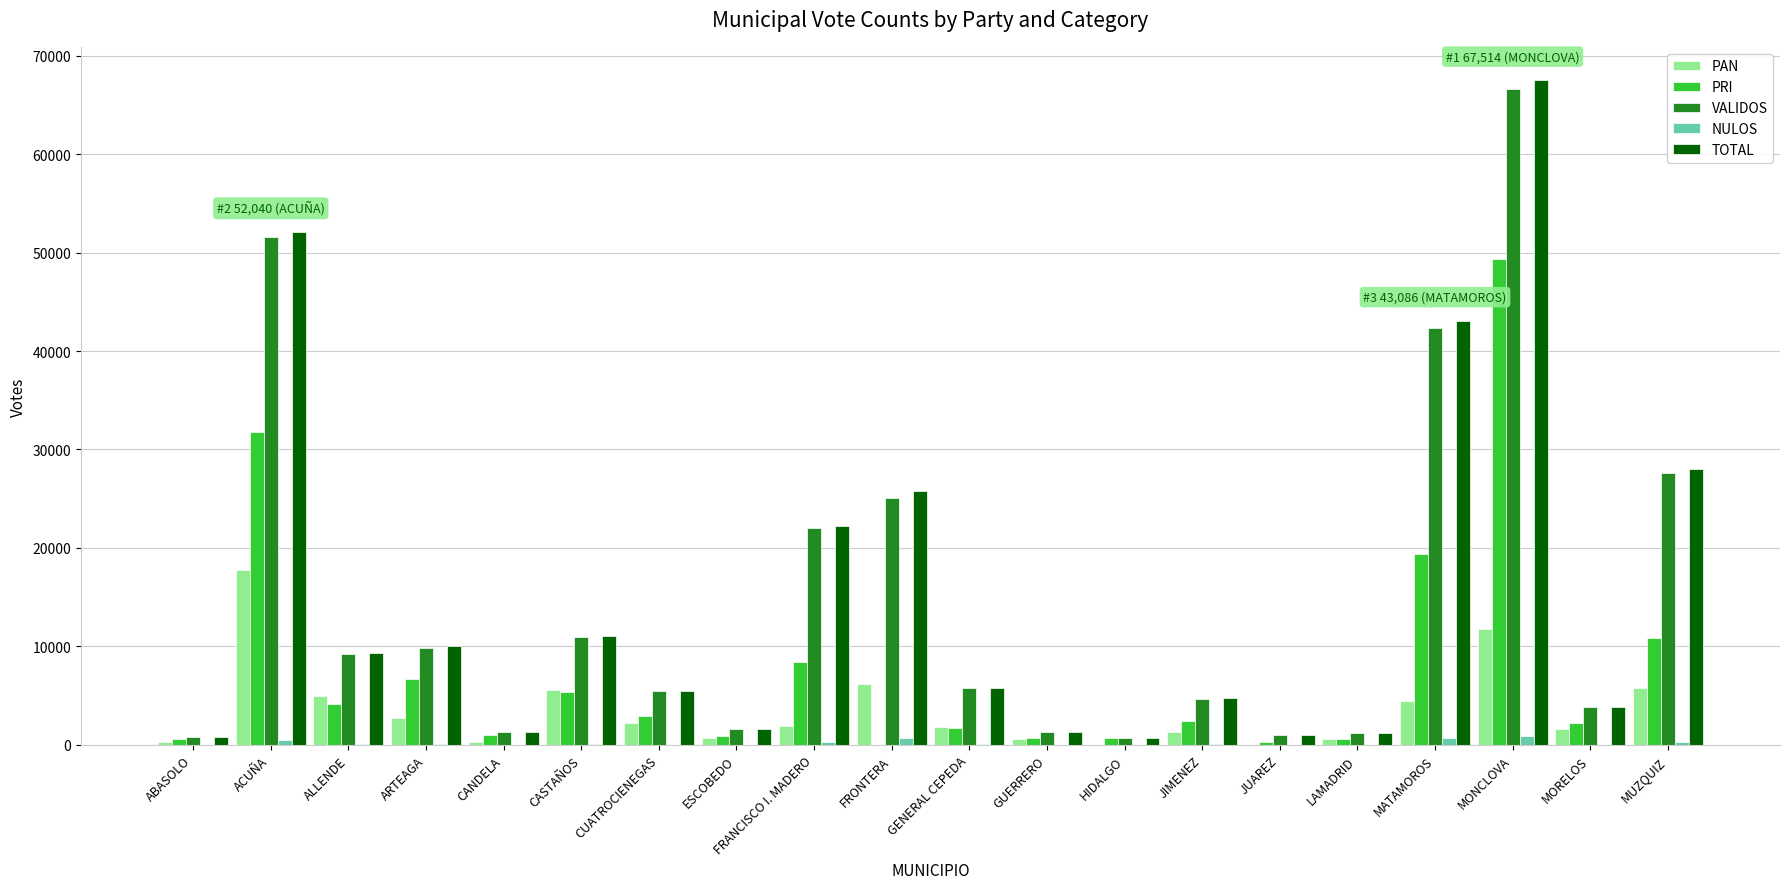

What is the maximum value for PAN?

17798